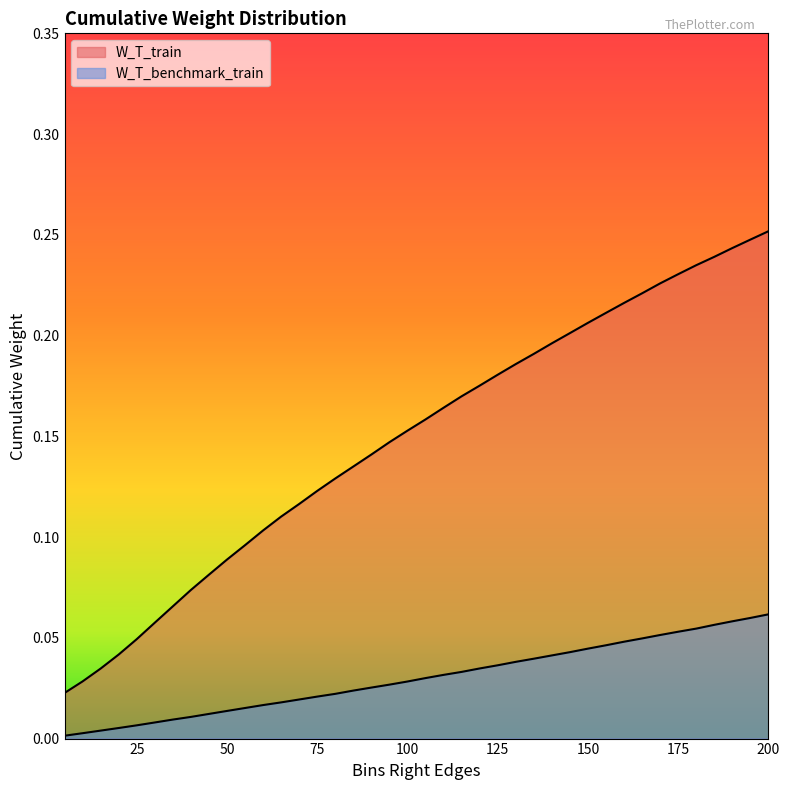

What is the difference between the maximum and minimum values in the W_T_train series?

0.2